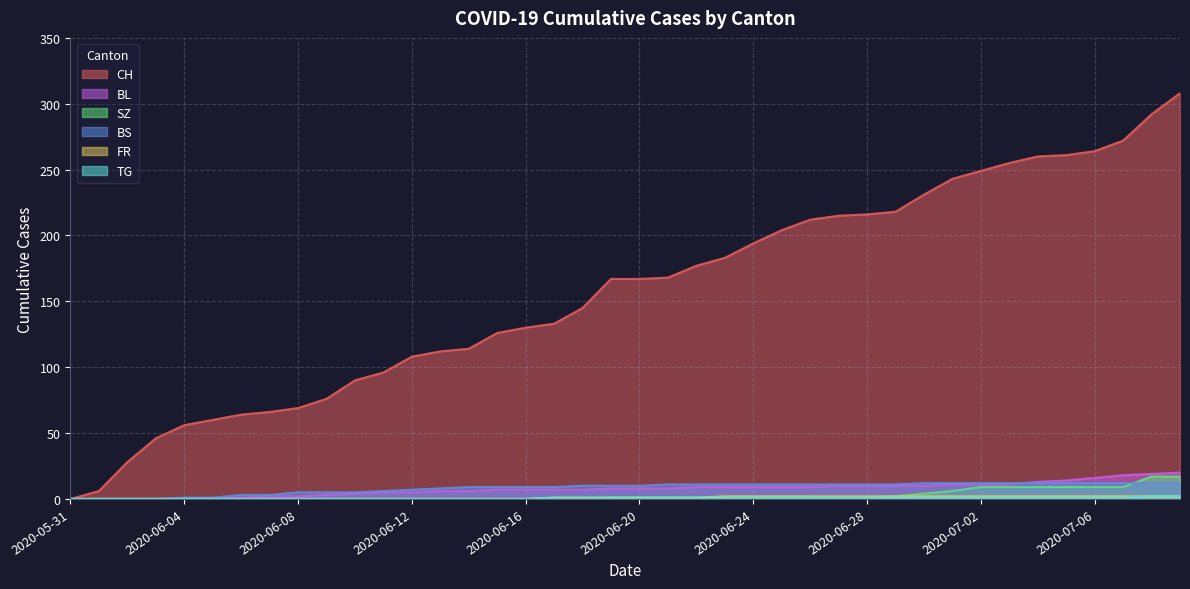

Which series has the widest spread of values?

CH